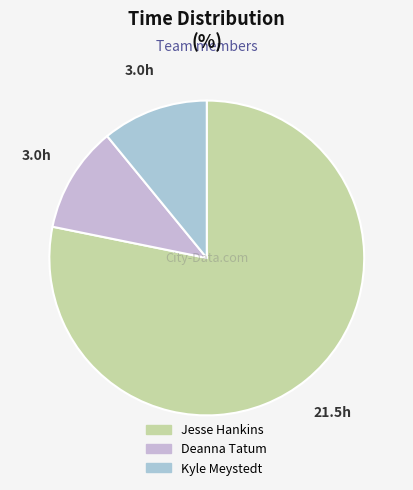

Is the sum of Jesse Hankins and Kyle Meystedt greater than half?

Yes